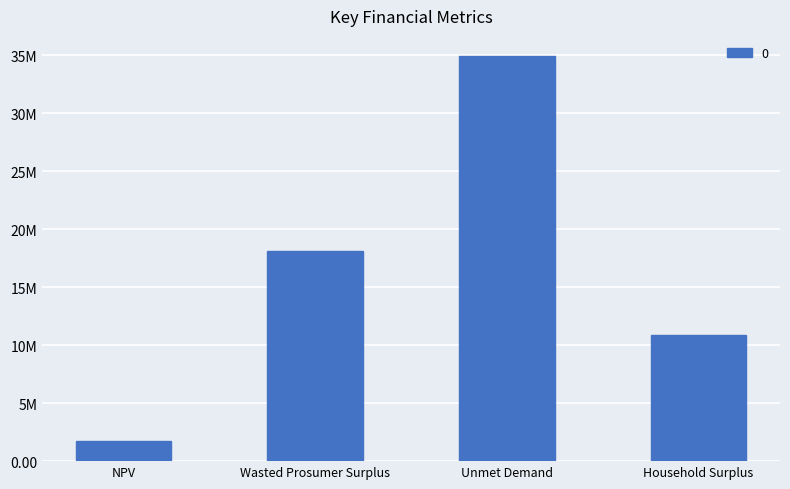

Reading left to right, extract all data points from this chart.

1734647.3	18093321.8	34912783.2	10832213.9